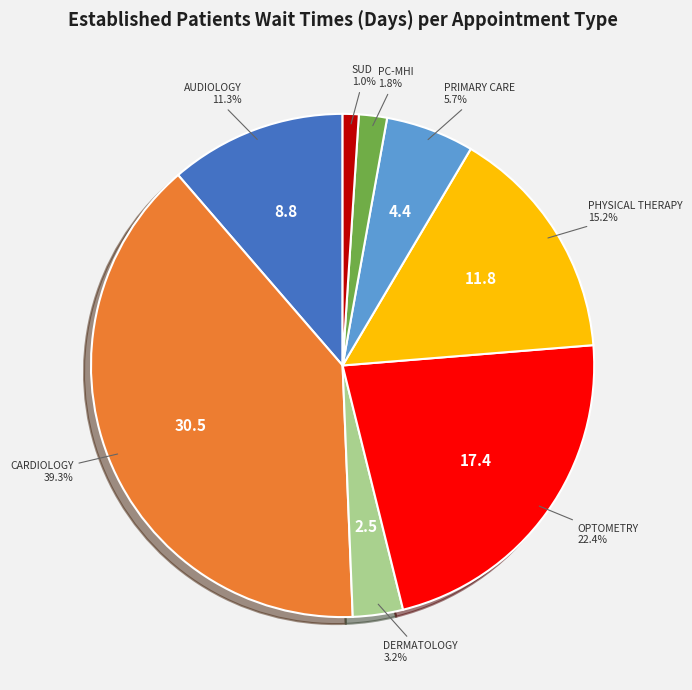

Count the number of slices in the pie.

8